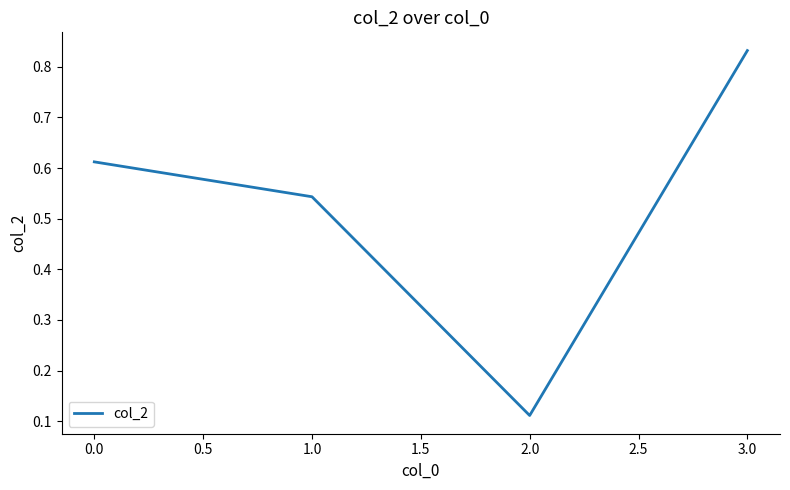

What is the difference between the maximum and second lowest values?

0.3